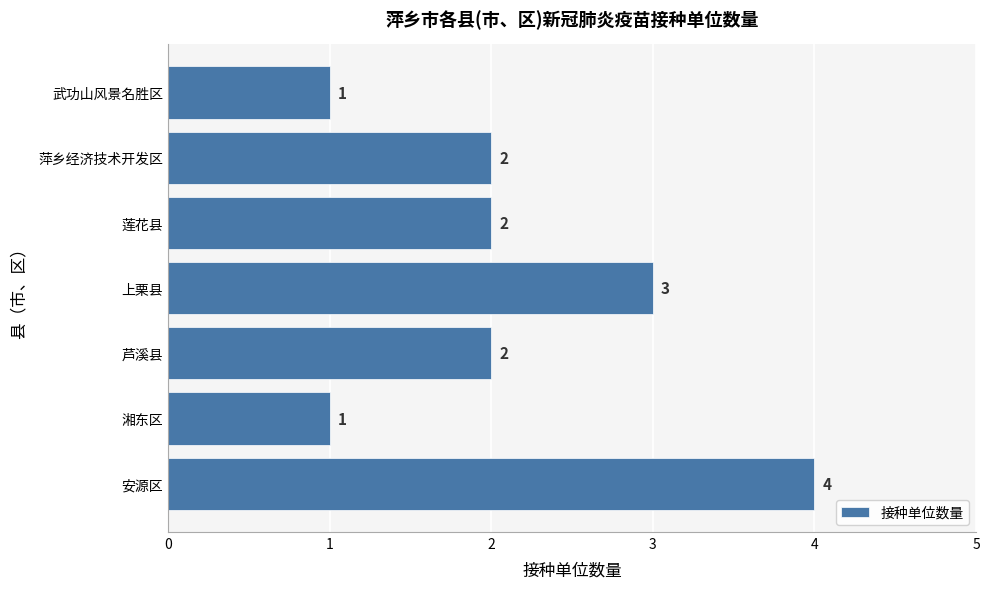

Count the values in the range 1 to 3.

6